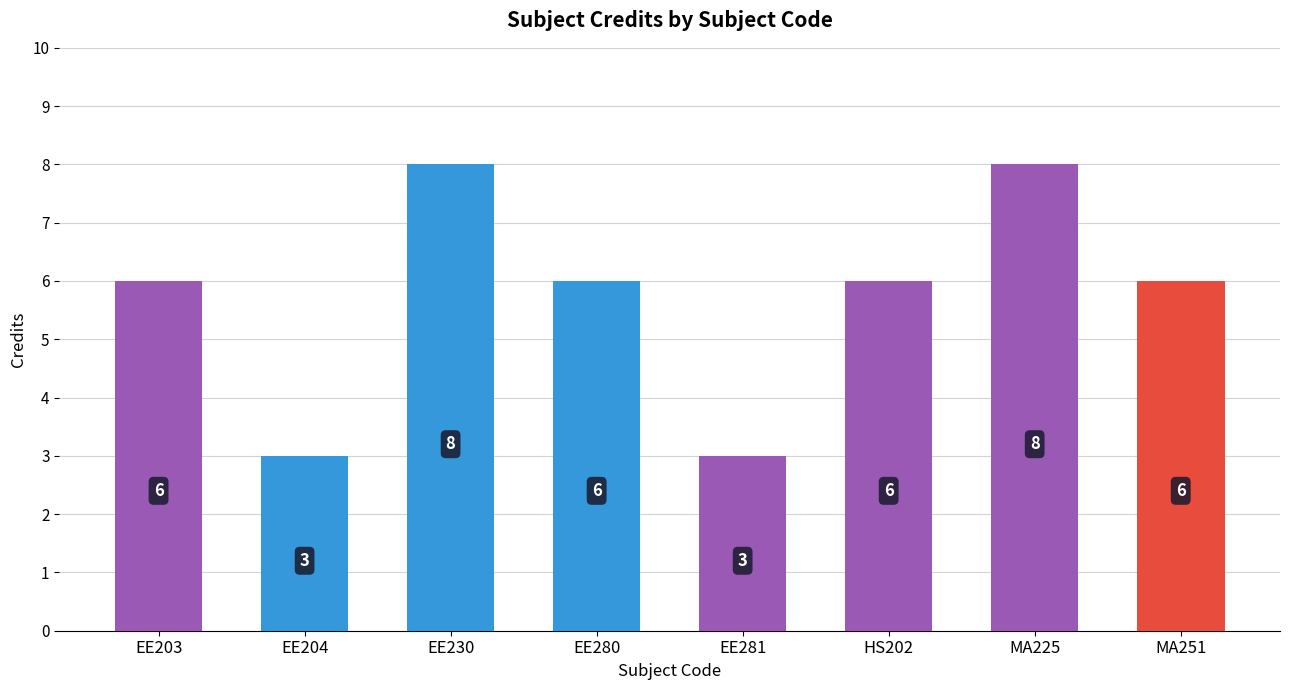

What is the difference between the maximum and second lowest values?

5